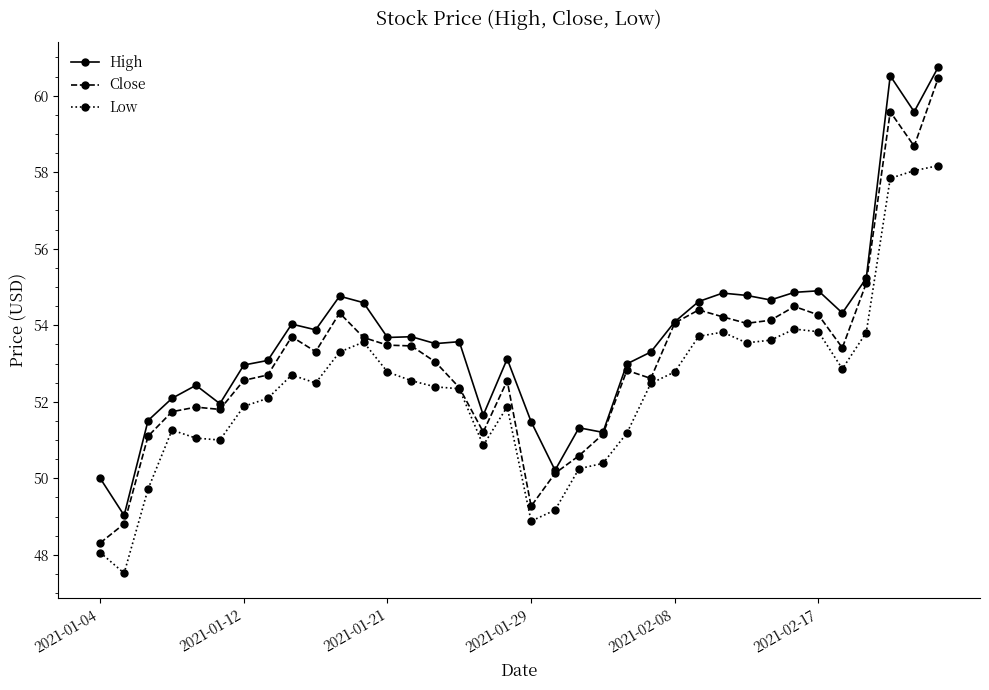

True or false: Low and High intersect in this chart.

False